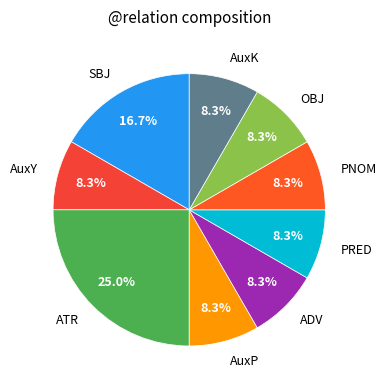

What percentage is NOT represented by ADV?

91.7%